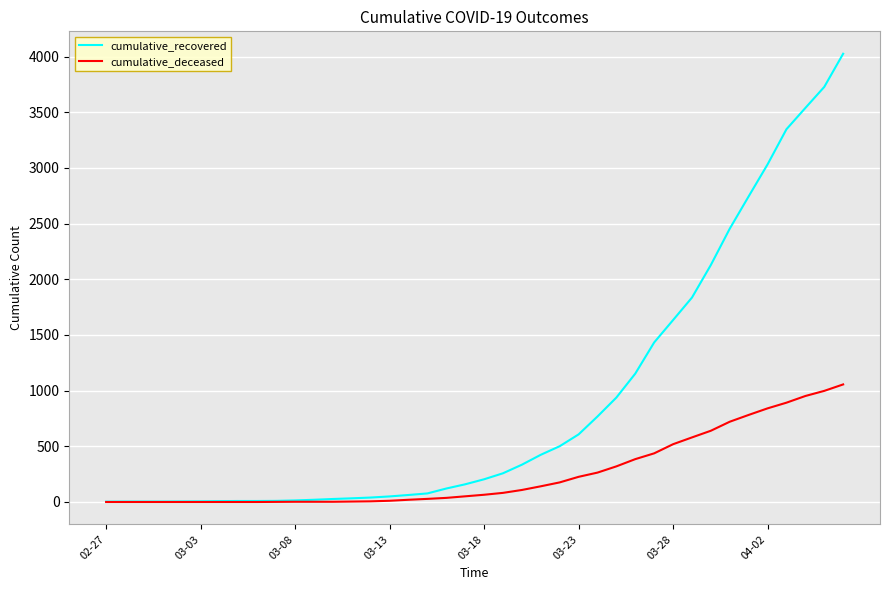

List the series in order of their overall mean, highest first.

cumulative_recovered, cumulative_deceased